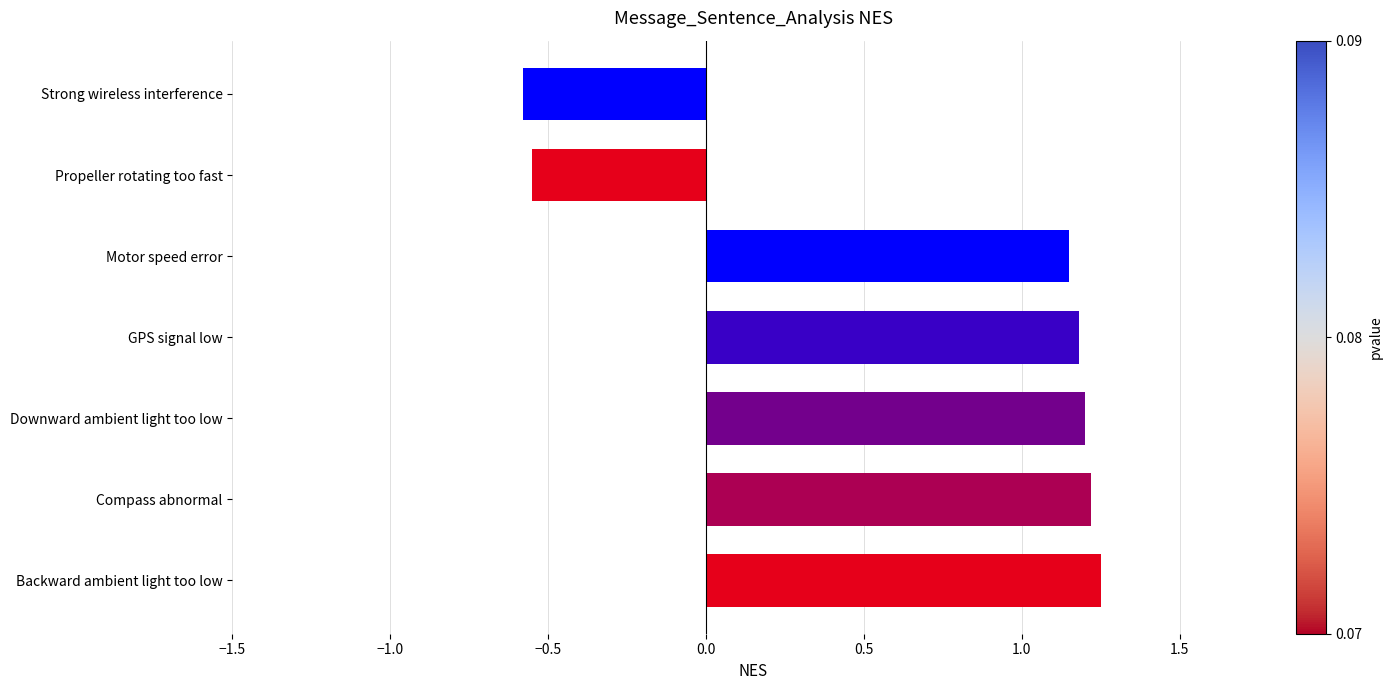

What is the sum of all values?

4.9